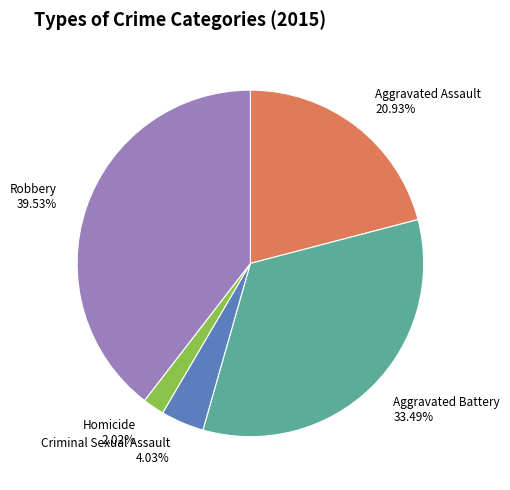

Is Aggravated Battery the majority of the pie?

No